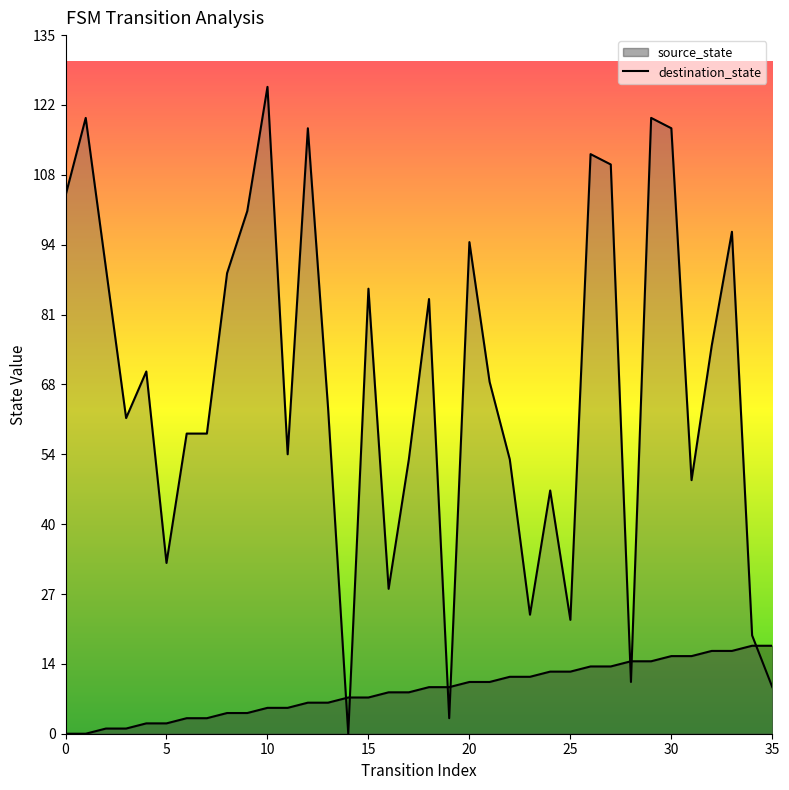

How many lines are shown in the chart?

2